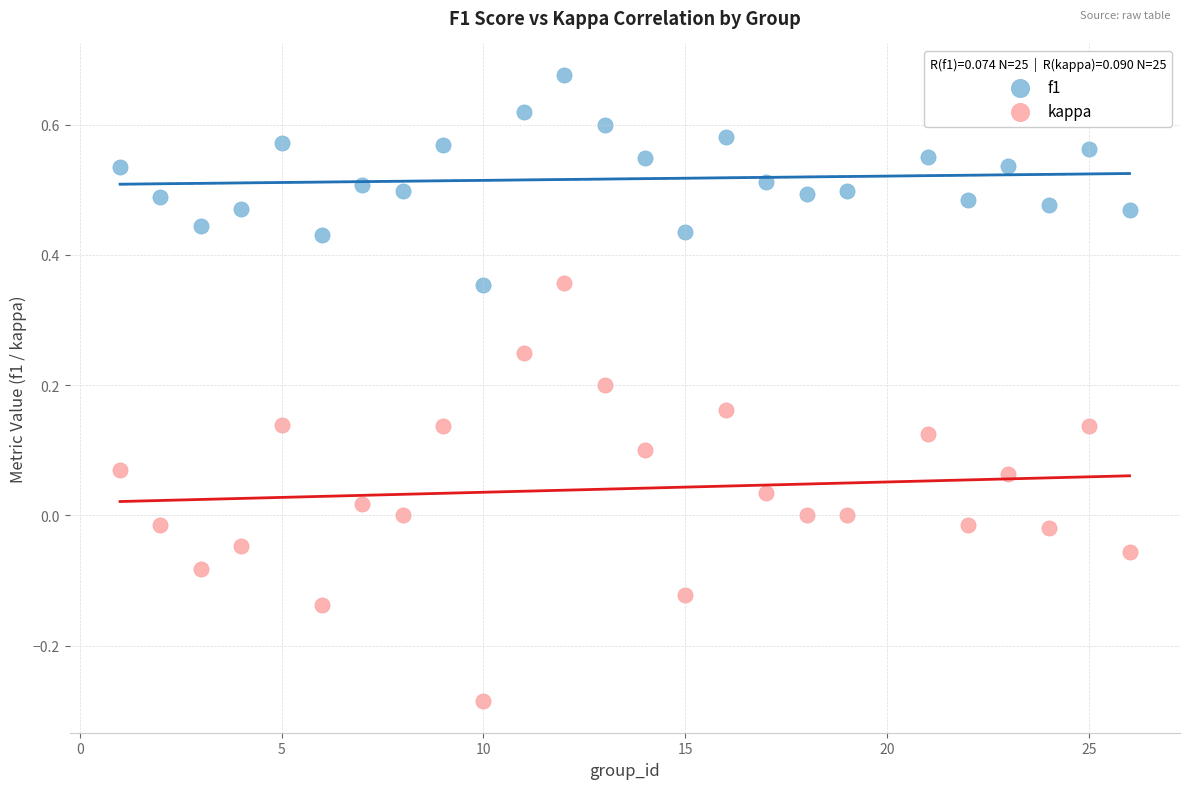

Which series has the widest spread of Y values?

kappa